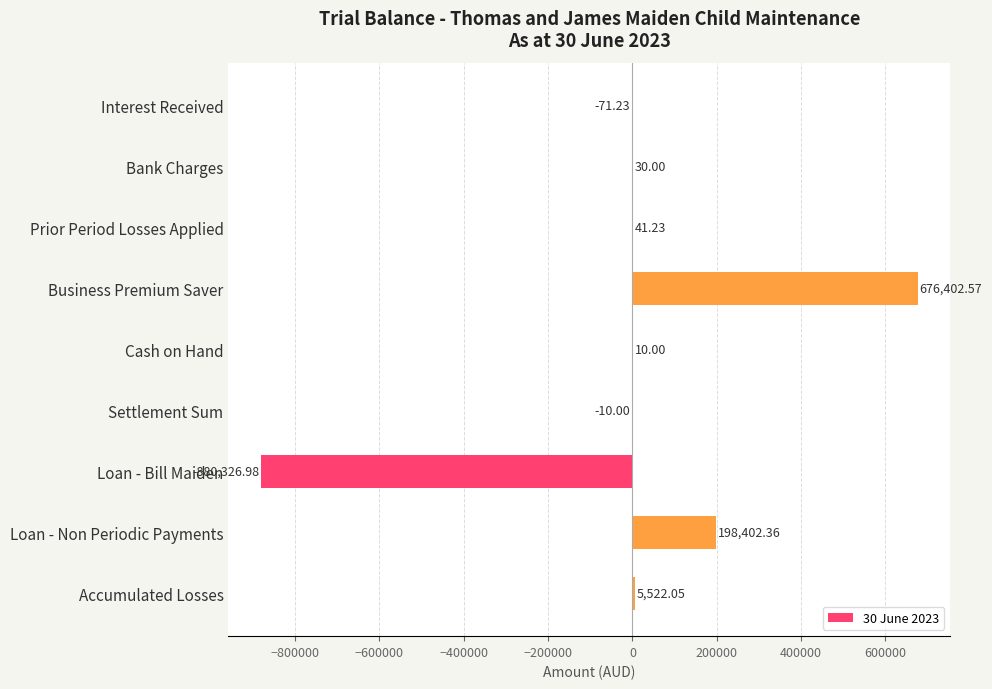

At which label is the value closest to -101962?

Interest Received